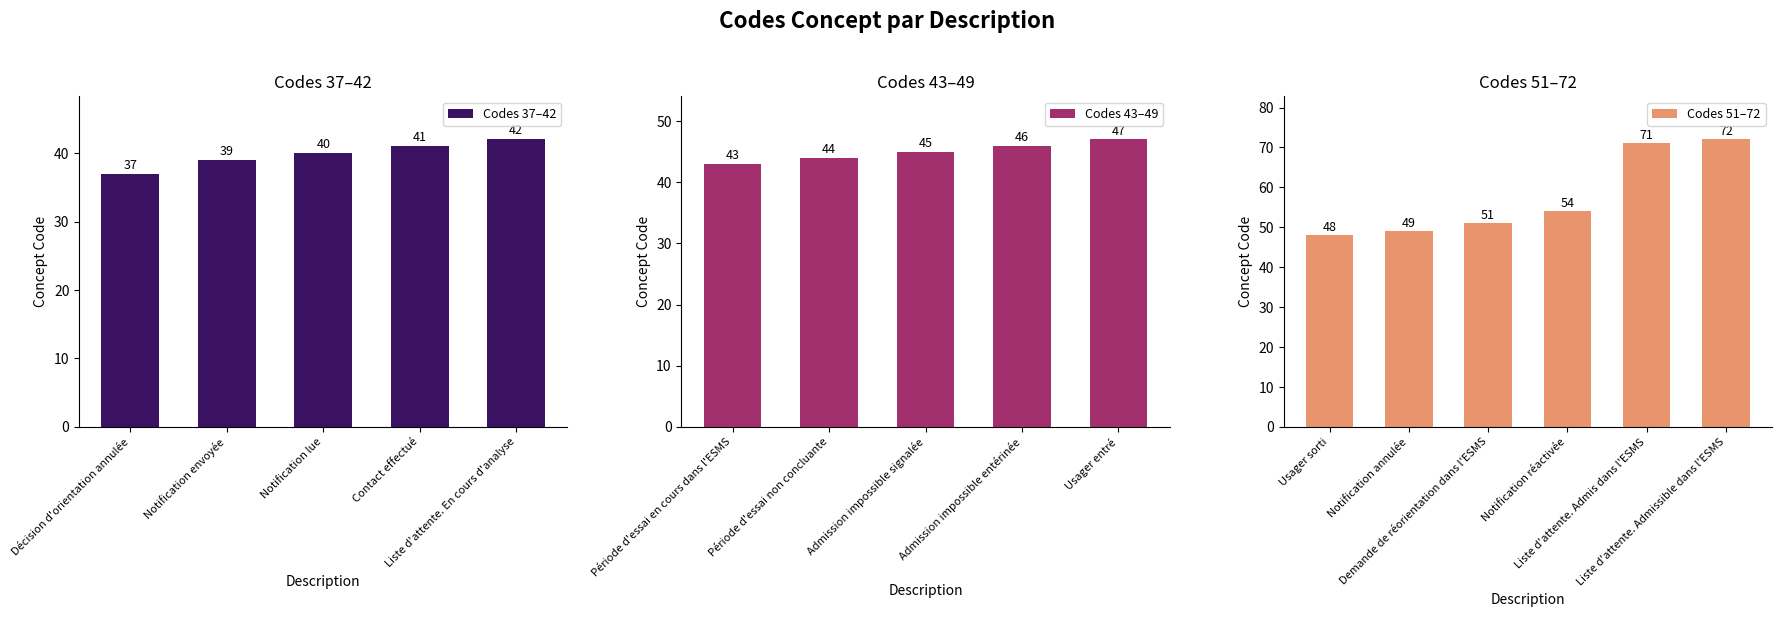

Rank the categories by value from lowest to highest.

Décision d'orientation annulée, Notification envoyée, Notification lue, Contact effectué, Liste d'attente. En cours d'analyse, Période d'essai en cours dans l'ESMS, Période d'essai non concluante, Admission impossible signalée, Admission impossible entérinée, Usager entré, Usager sorti, Notification annulée, Demande de réorientation dans l'ESMS, Notification réactivée, Liste d'attente. Admis dans l'ESMS, Liste d'attente. Admissible dans l'ESMS